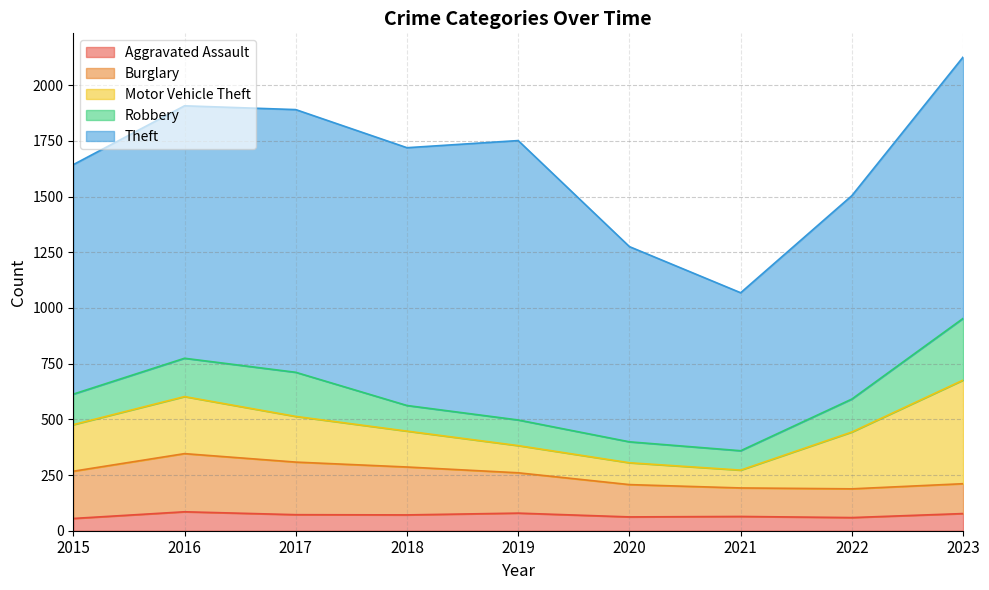

What is the lowest value of the Burglary series?

128